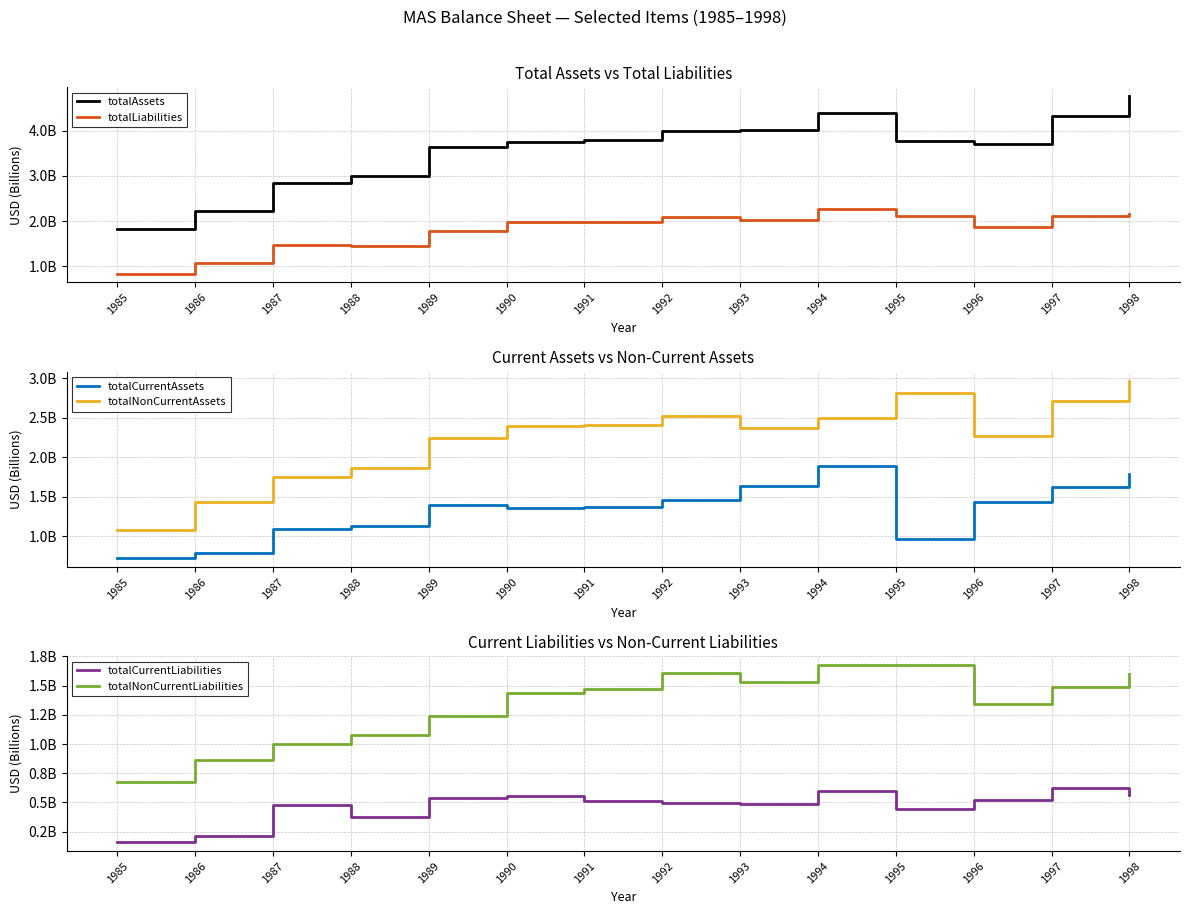

Which category has the lowest value in the totalAssets series?

1985